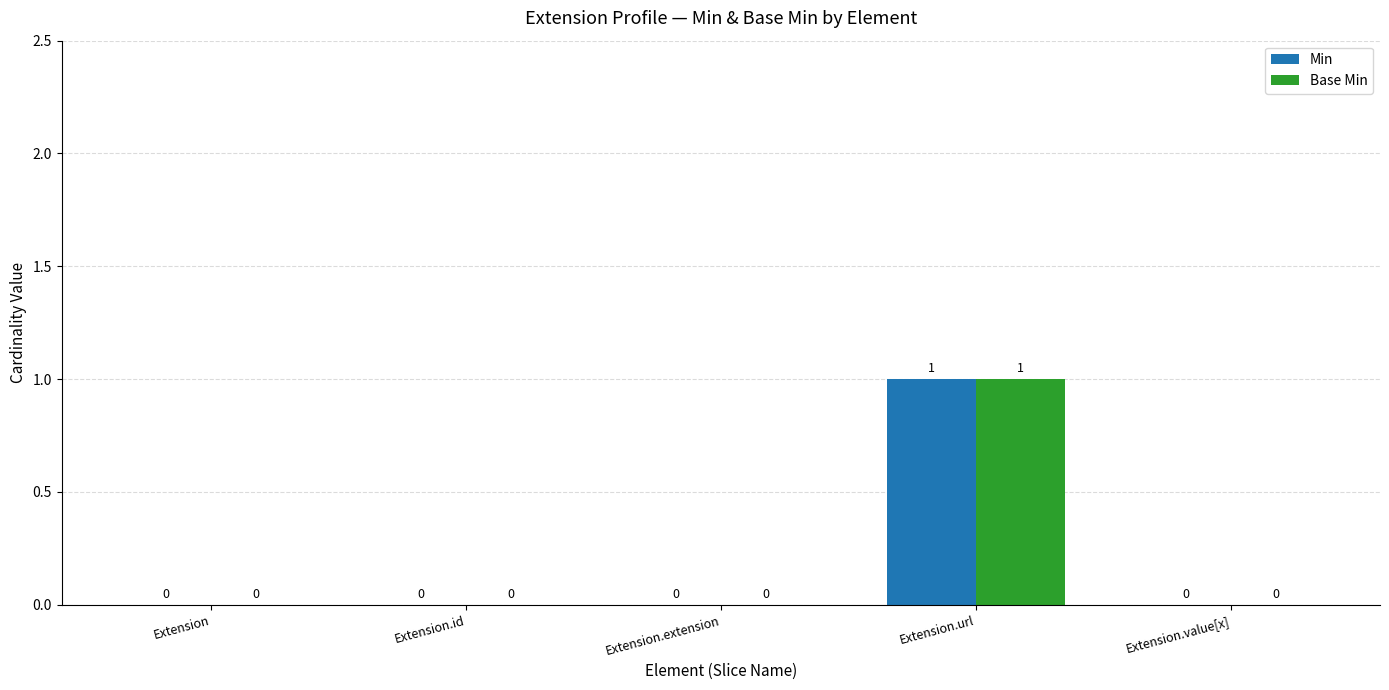

Reading left to right, transcribe all the data shown in this chart.

Min: Extension=0	Extension.id=0	Extension.extension=0	Extension.url=1	Extension.value[x]=0
Base Min: Extension=0	Extension.id=0	Extension.extension=0	Extension.url=1	Extension.value[x]=0